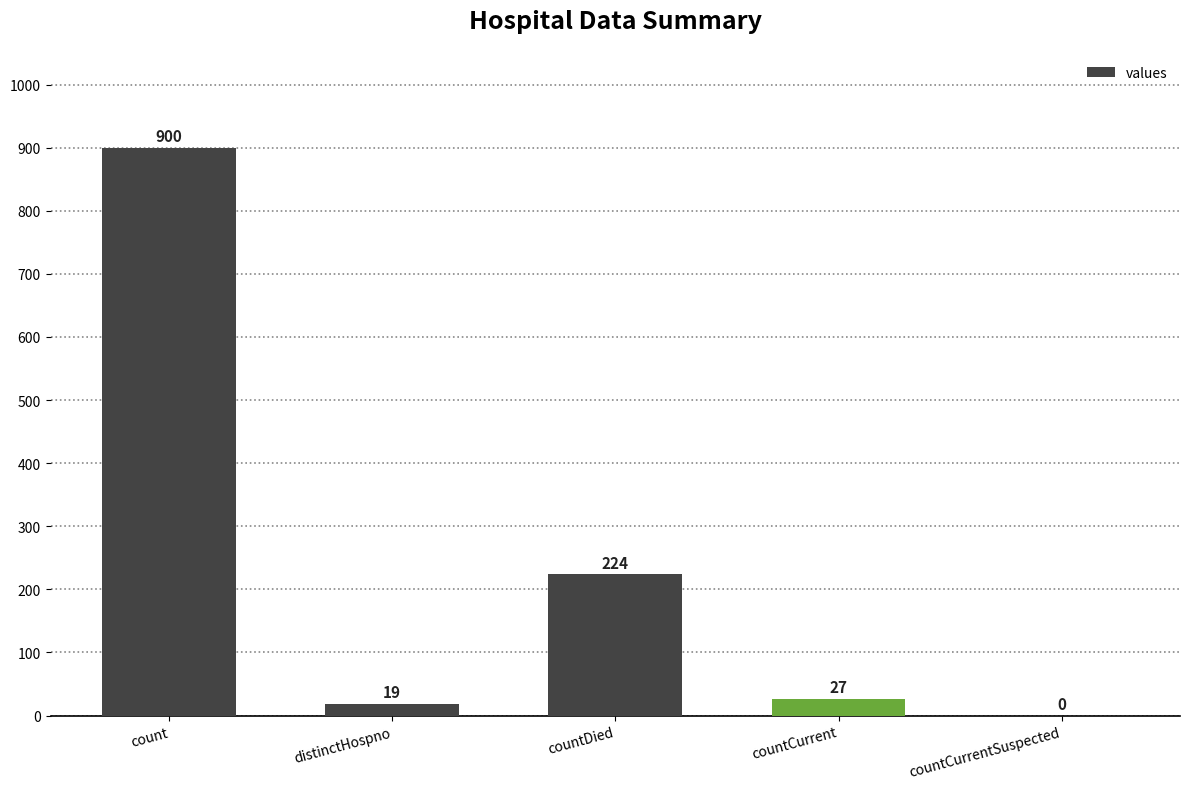

Read the value at distinctHospno.

19